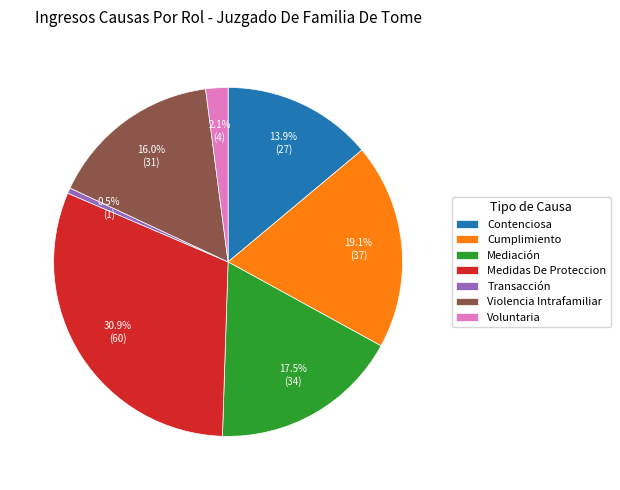

What is the ratio of the value at Cumplimiento to the value at Mediación?

1.1